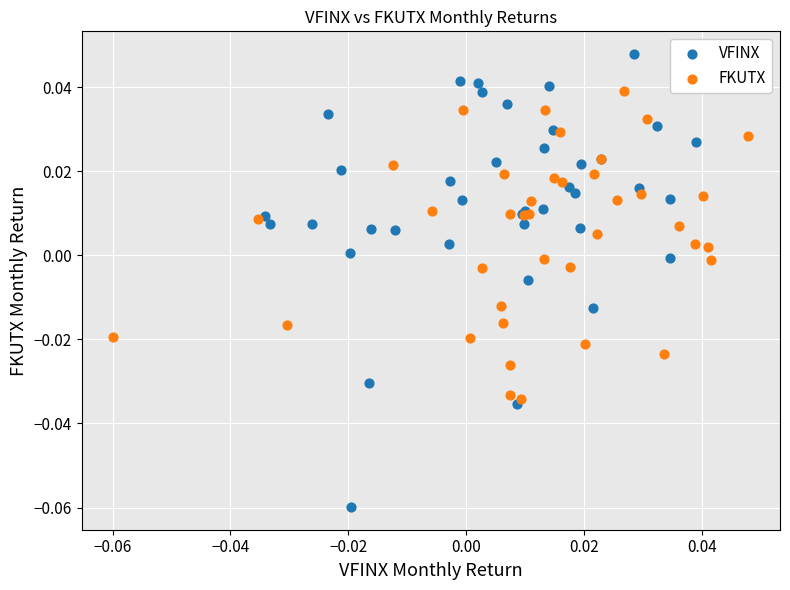

Which series has the widest spread of Y values?

VFINX